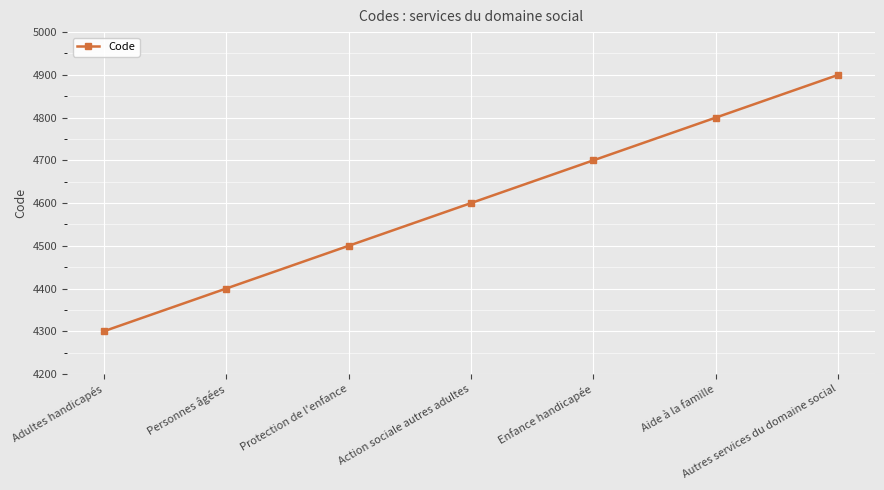

What is the change in value from Action sociale autres adultes to Enfance handicapée?

+100